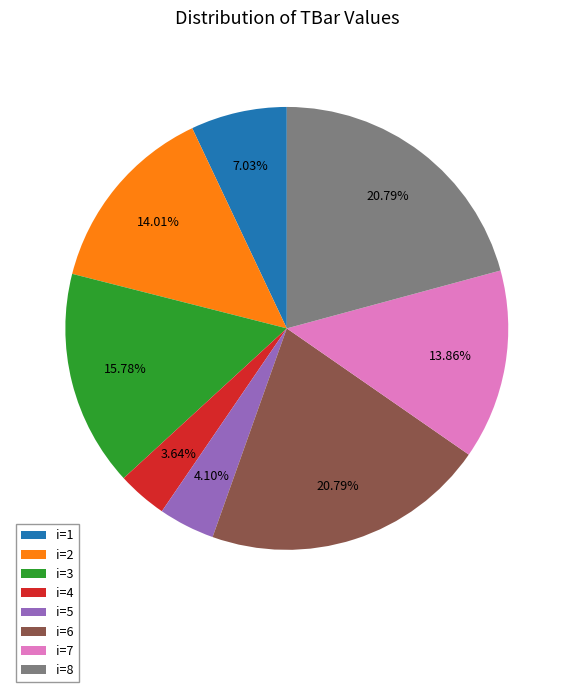

How many segments does this pie chart have?

8